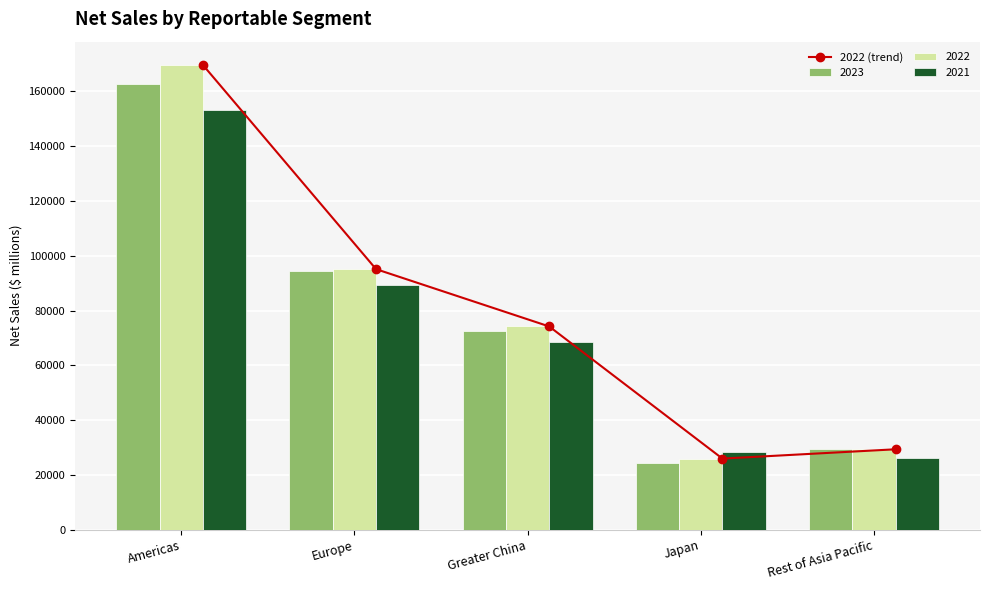

List the labels in order of 2023 value, largest first.

Americas, Europe, Greater China, Rest of Asia Pacific, Japan